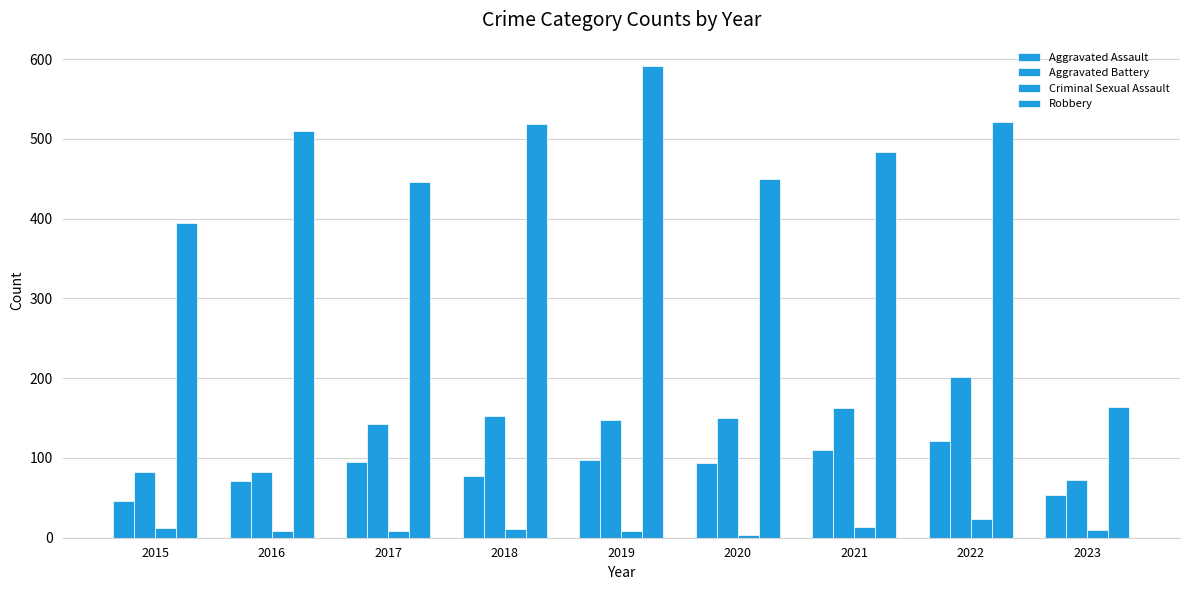

How many groups of bars are there?

9